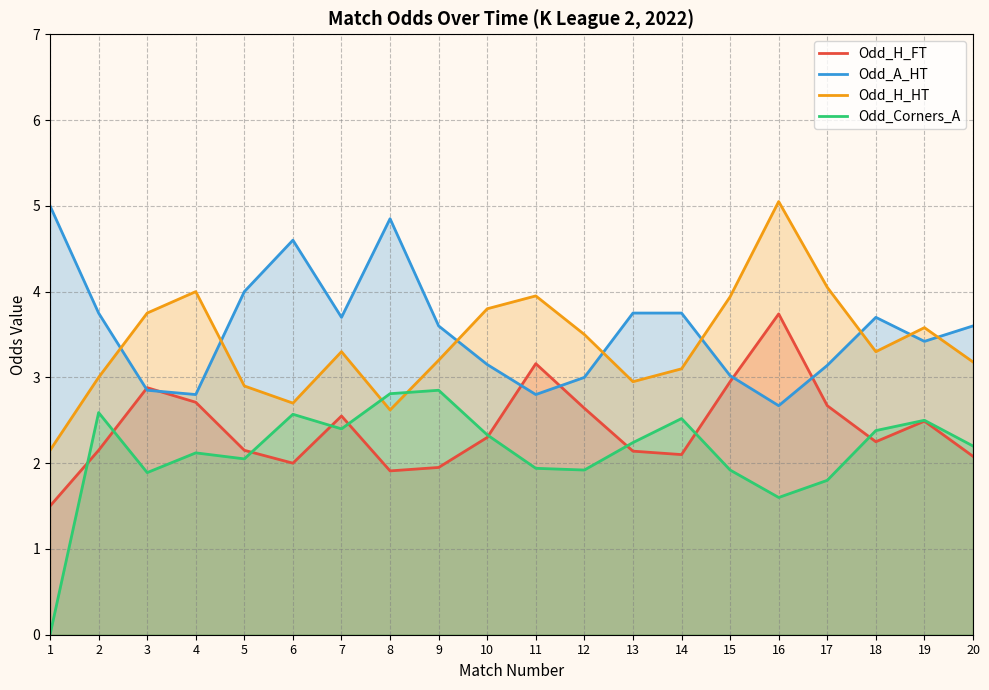

The Odd_H_FT series shows 1.1 at 11. True or false?

False